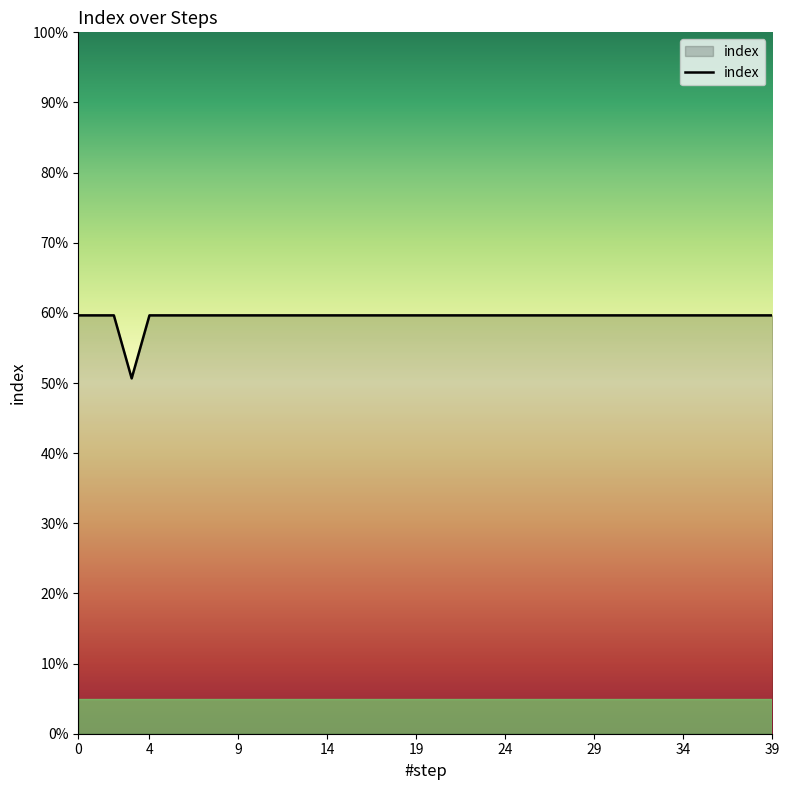

How many interior local valleys (lower than both neighbors) does the data have?

1